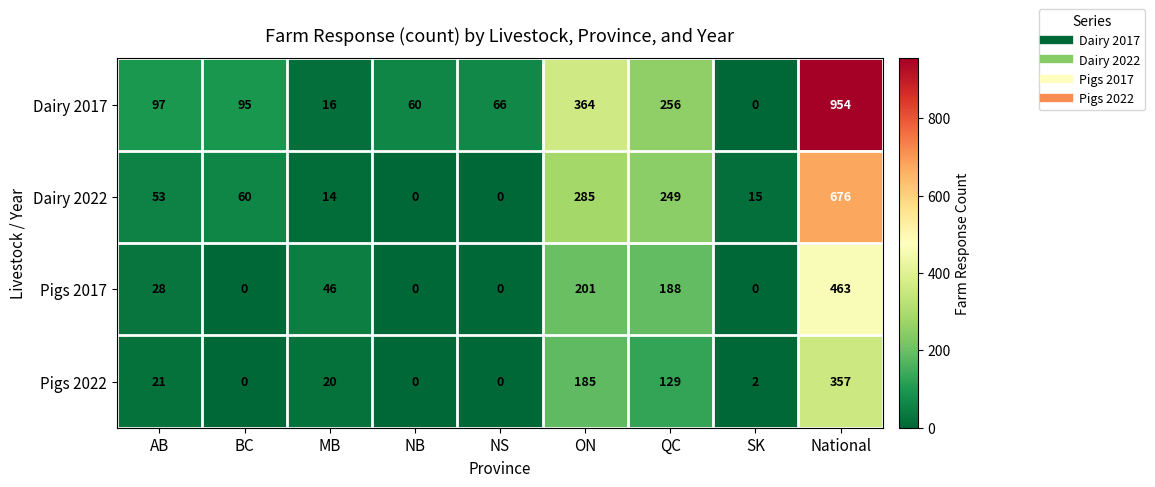

What is the greatest value displayed?

954